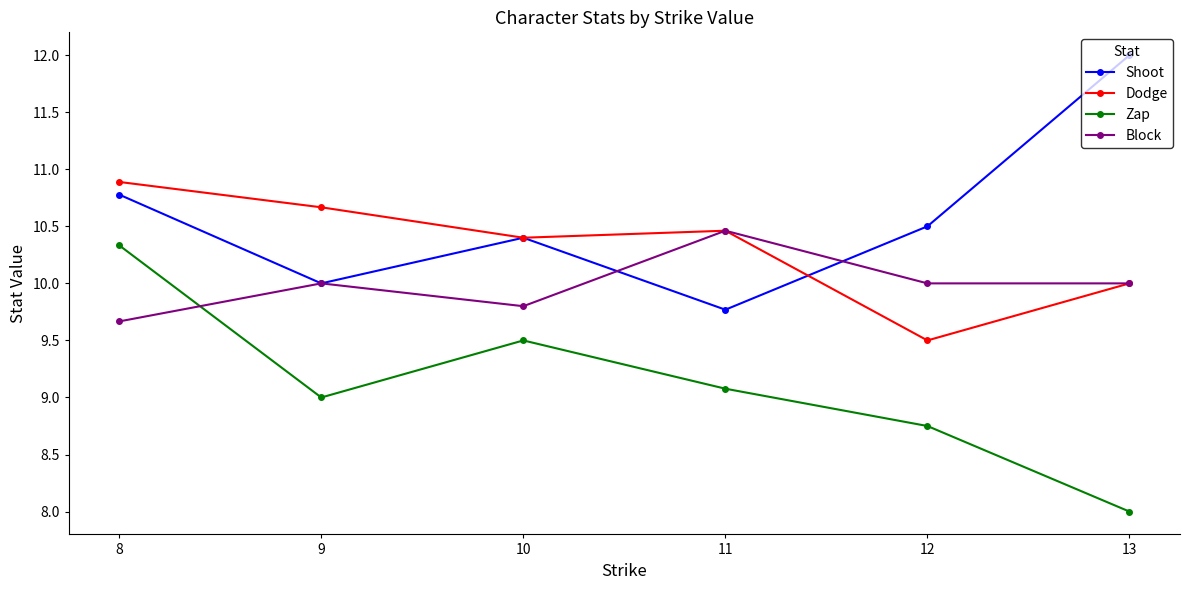

After their last crossing, which series has the higher values: Dodge or Shoot?

Shoot